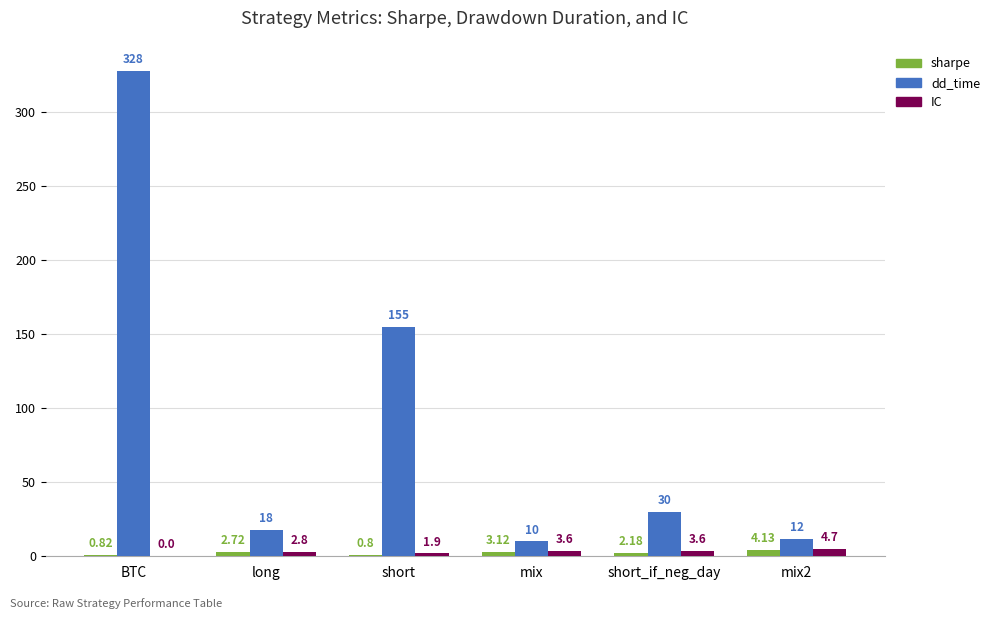

What is the sum of the IC values at mix2 and mix?

8.3